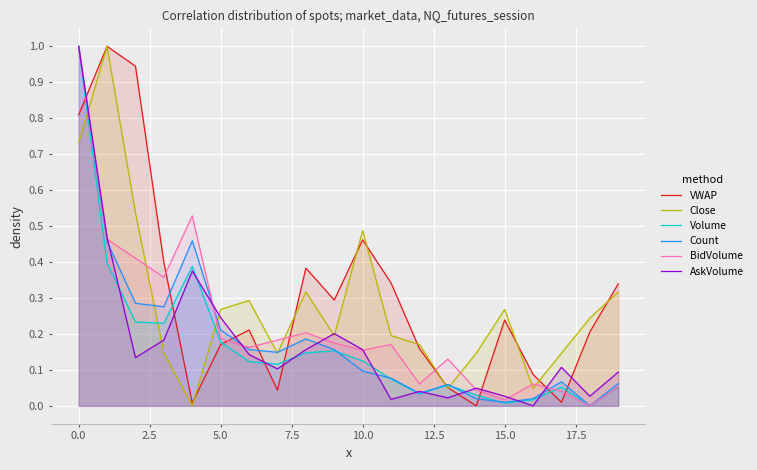

How many positive values does the AskVolume series have?

19